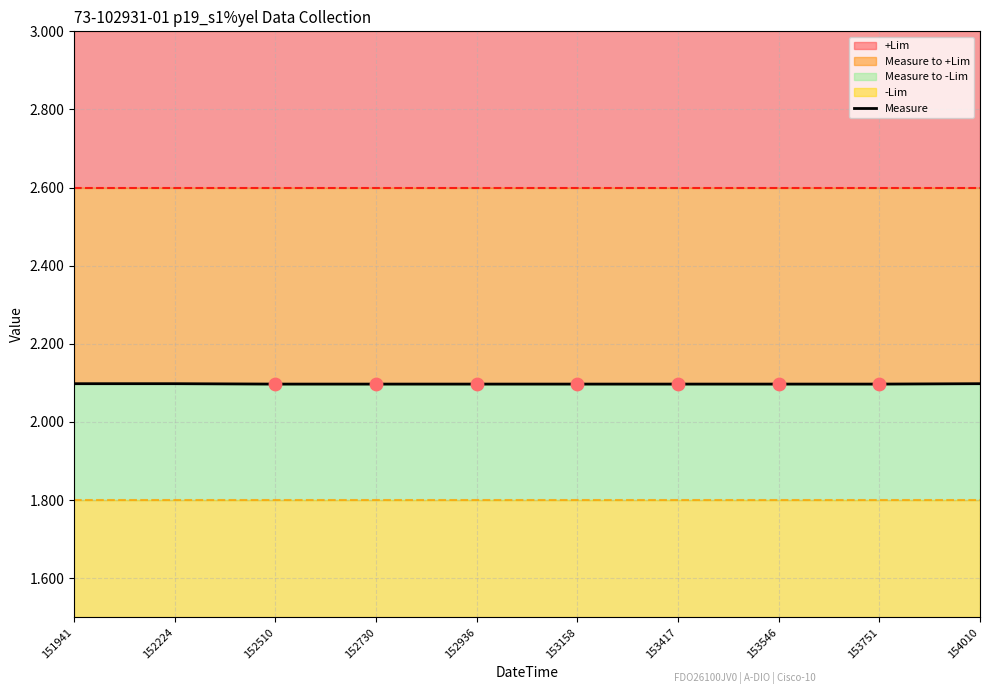

What is the ratio of the value at 153158 to the value at 153417?

1.0